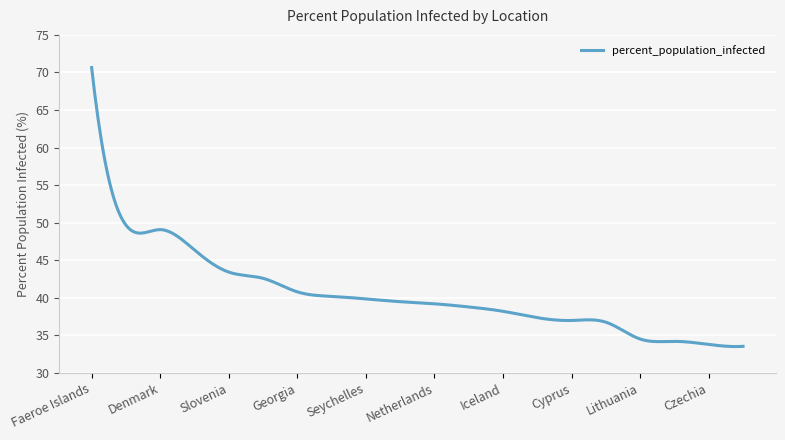

What is the difference between the maximum and minimum values?

37.1